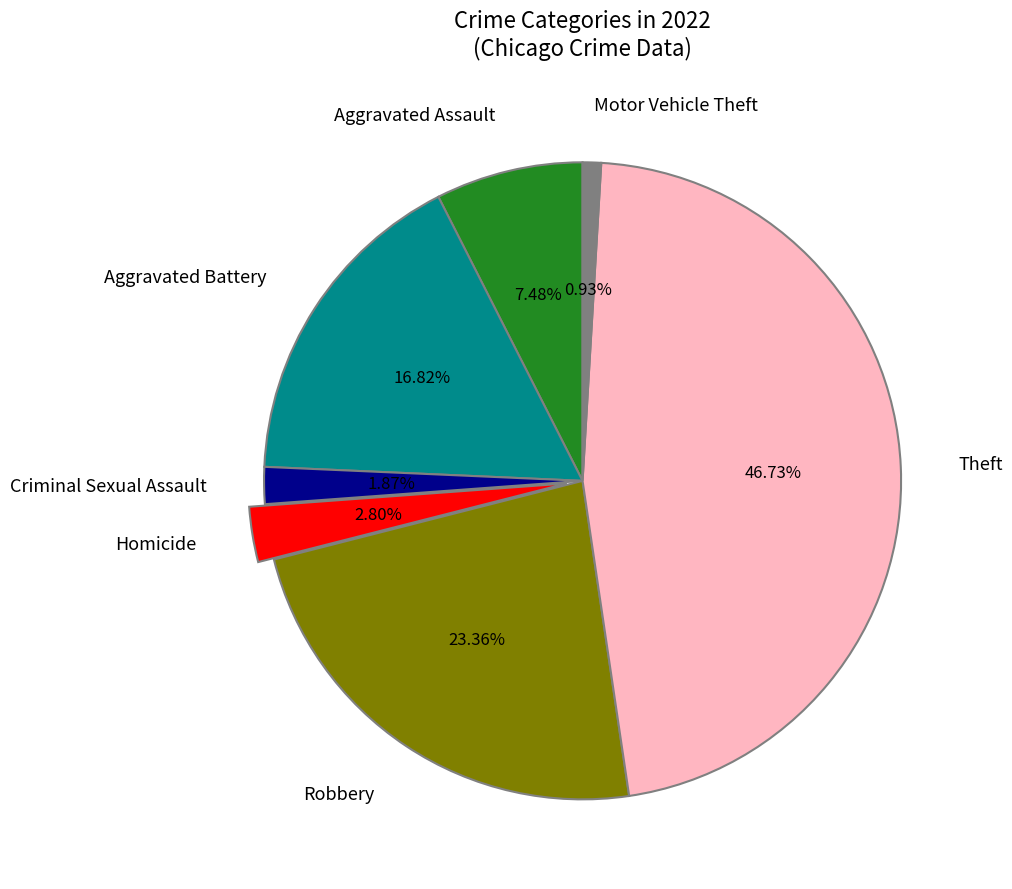

Does any single category account for the majority?

No